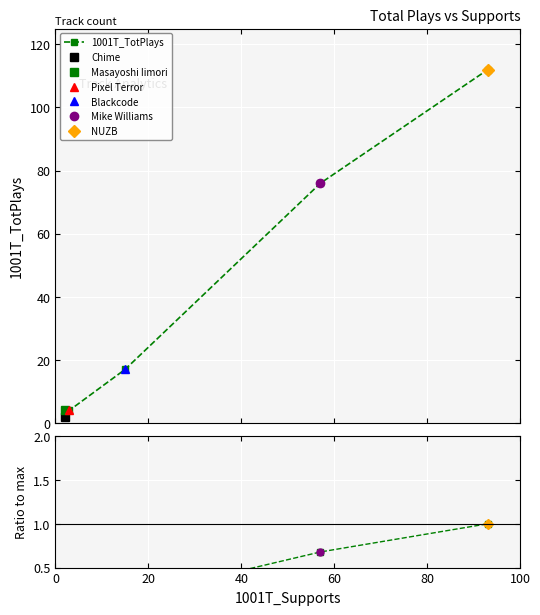

What is the difference between the values at 80 and 0?

0.7